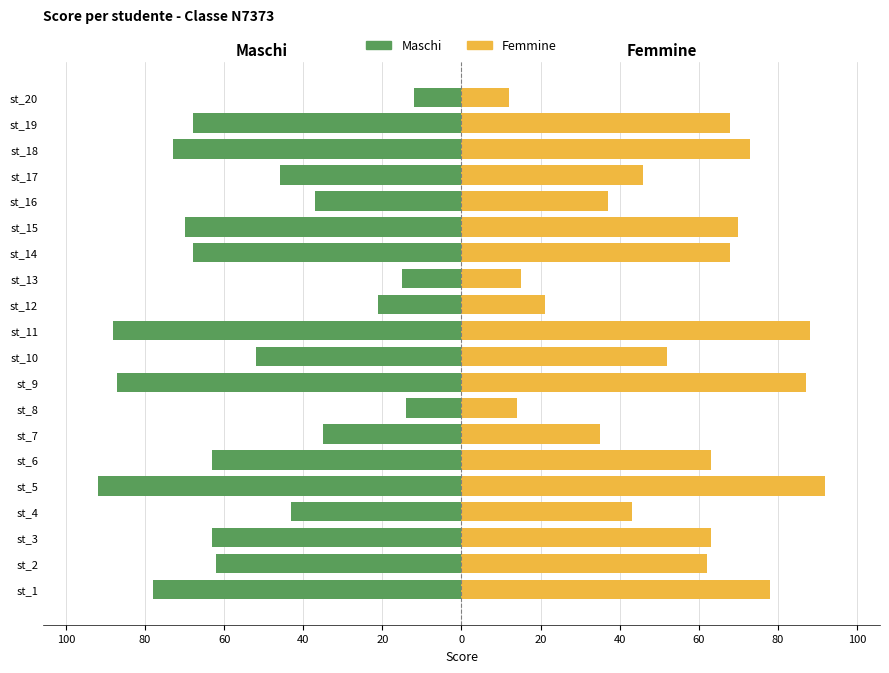

What is the minimum value shown in the chart?

-92